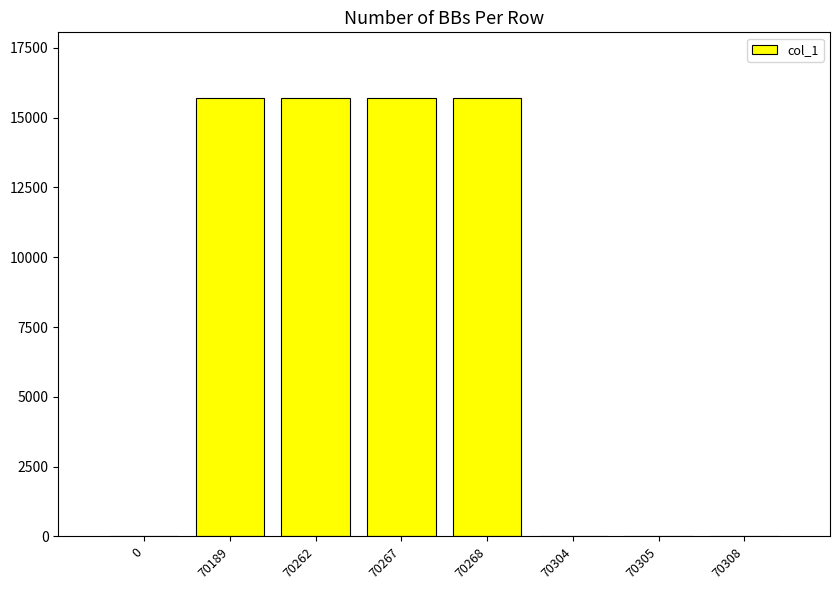

Are the bars horizontal?

No